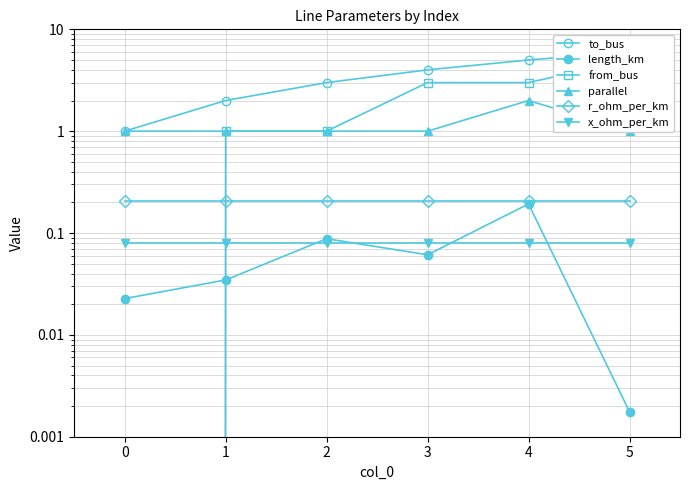

Is the value of to_bus at 5 greater than the value of from_bus at 2?

Yes